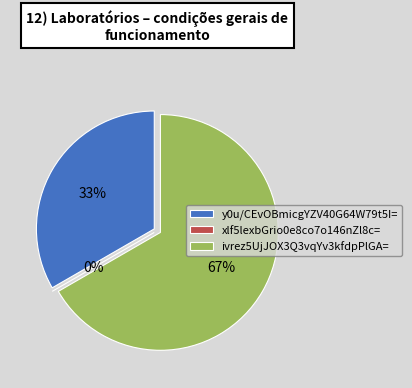

Rank the categories by value from highest to lowest.

ivrez5UjJOX3Q3vqYv3kfdpPlGA=, y0u/CEvOBmicgYZV40G64W79t5I=, xlf5lexbGrio0e8co7o146nZl8c=